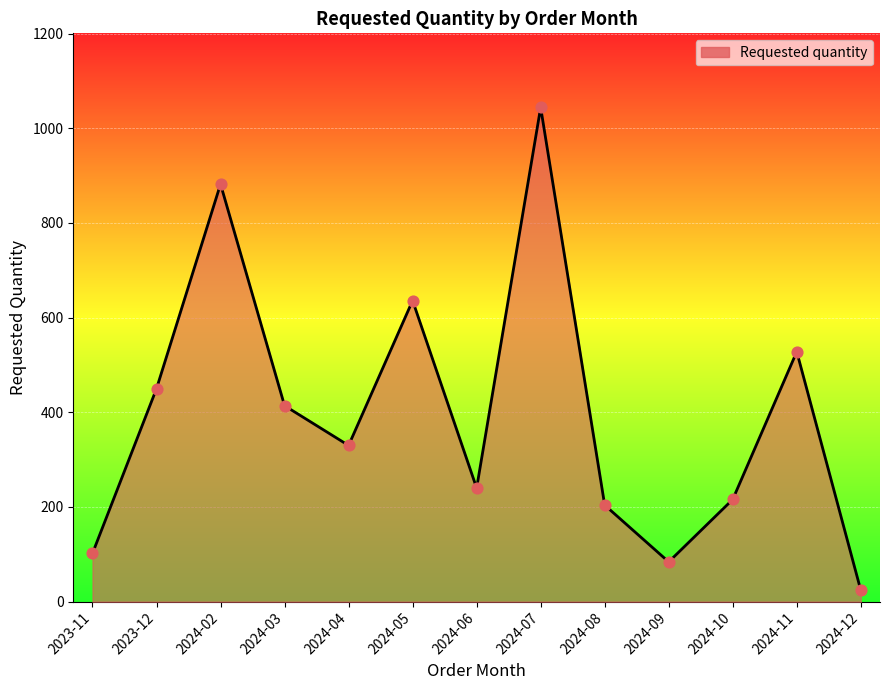

What is the ratio of the value at 2024-08 to the value at 2024-07?

0.2